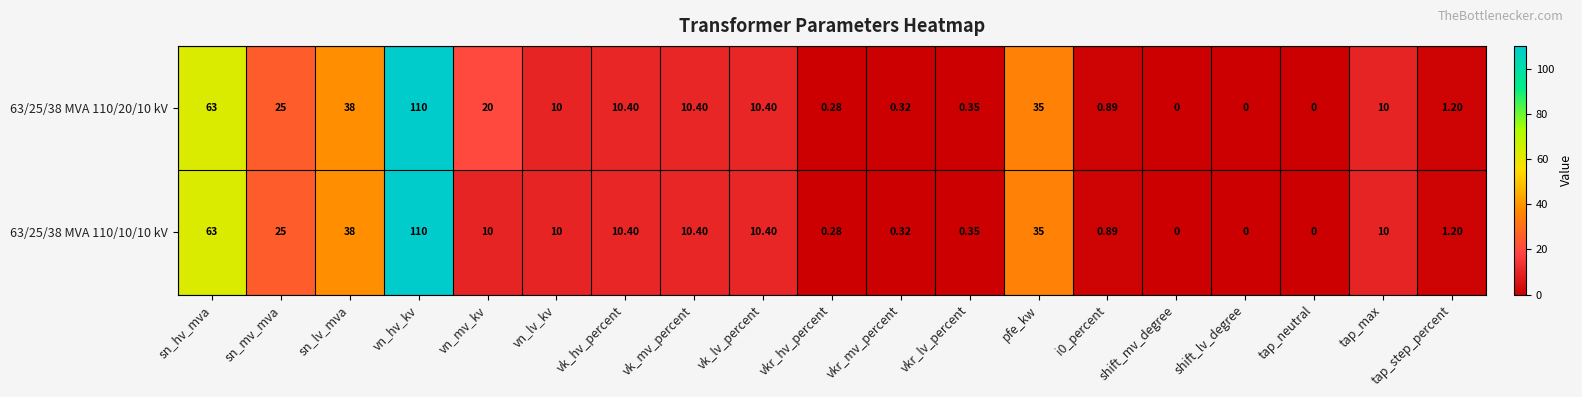

List the series in order of their overall mean, lowest first.

63/25/38 MVA 110/10/10 kV, 63/25/38 MVA 110/20/10 kV